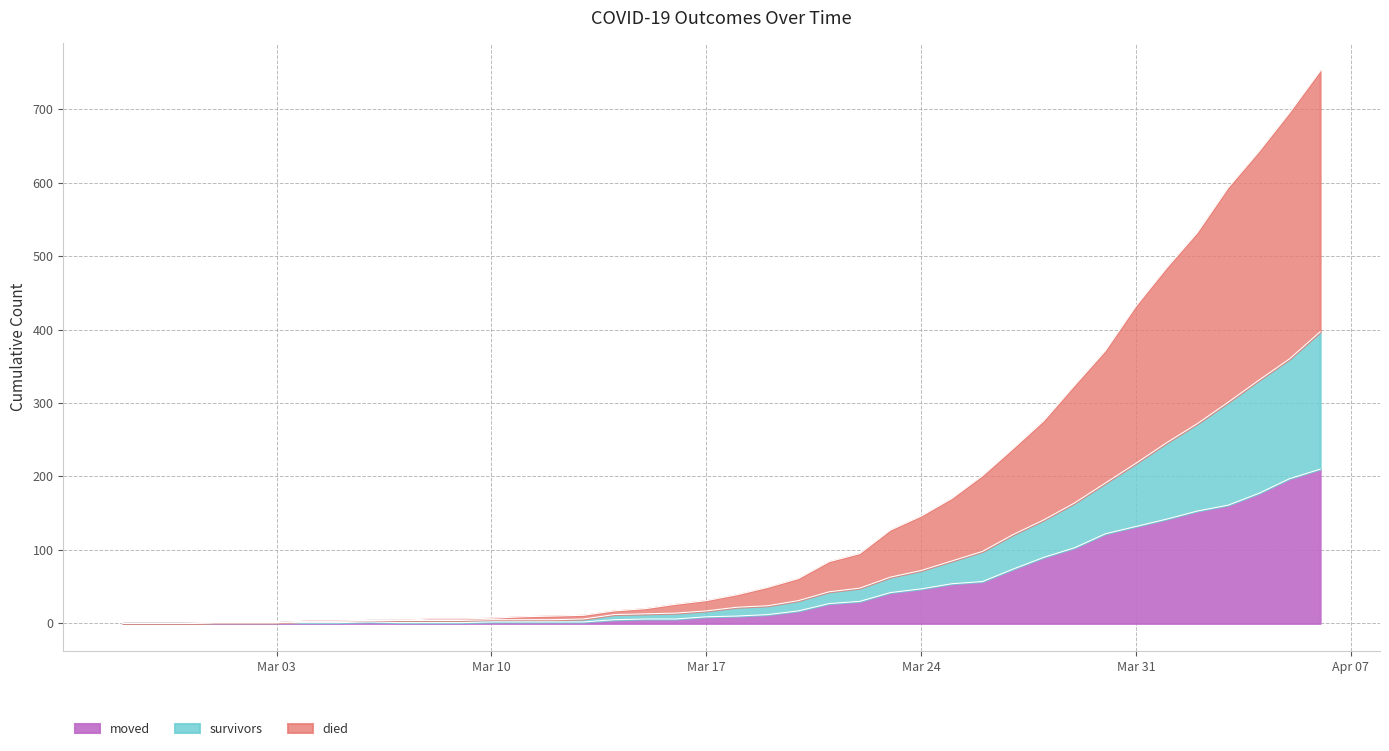

What is the label of the 35th point from the left?

2020-04-01